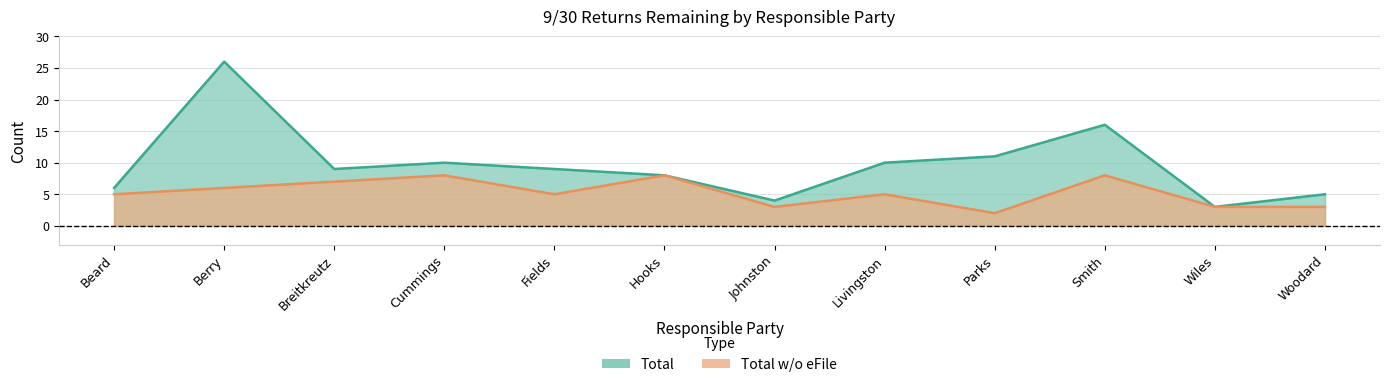

What is the label of the 5th point from the right?

Livingston